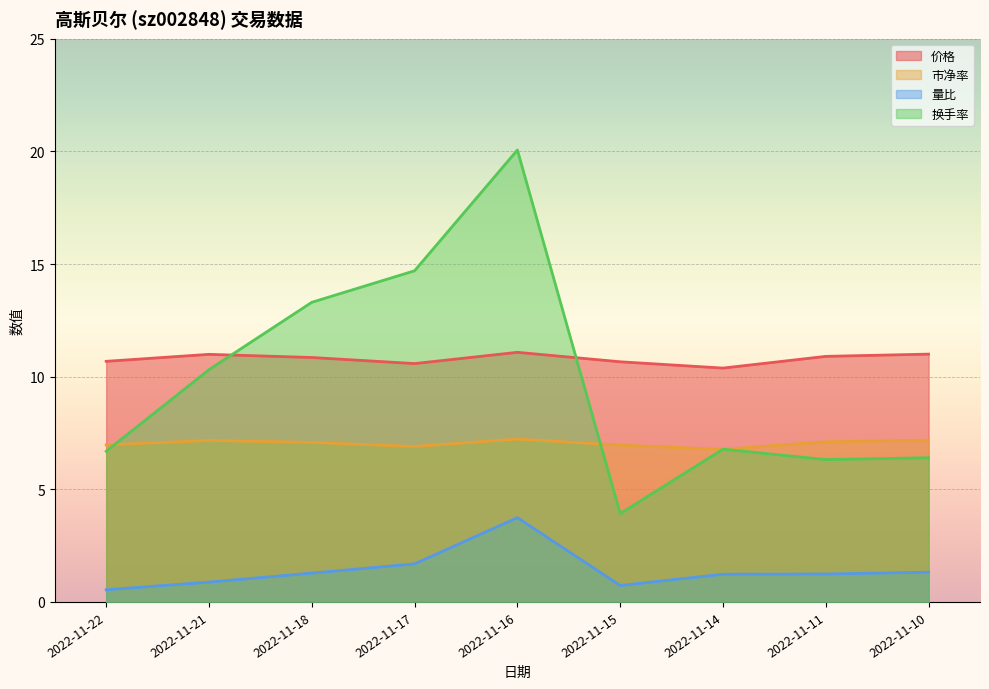

True or false: 价格 has more than 0 points higher than both neighbors.

True